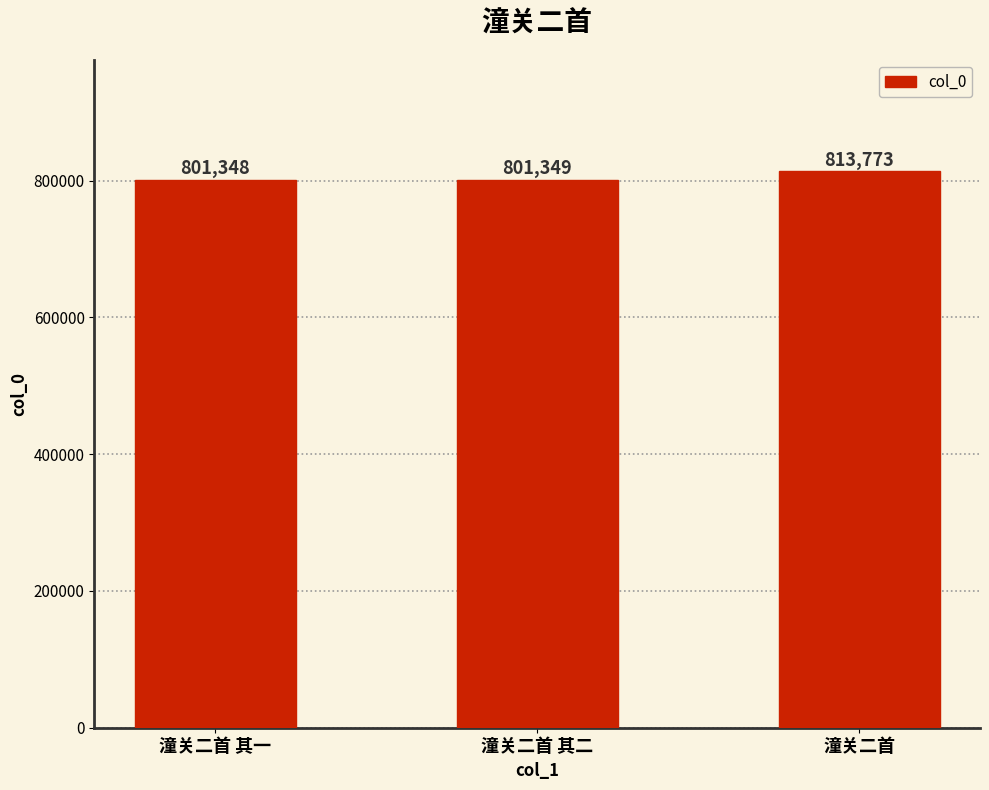

What is the minimum value shown in the chart?

801348